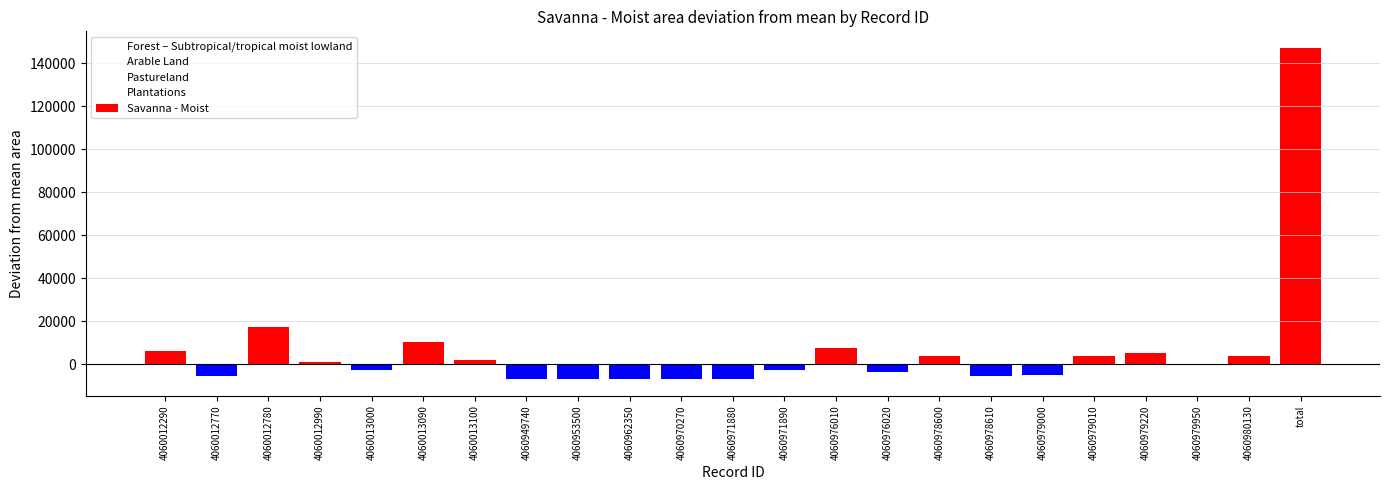

The value of Arable Land at 4060962350 is -1612.0. True or false?

True